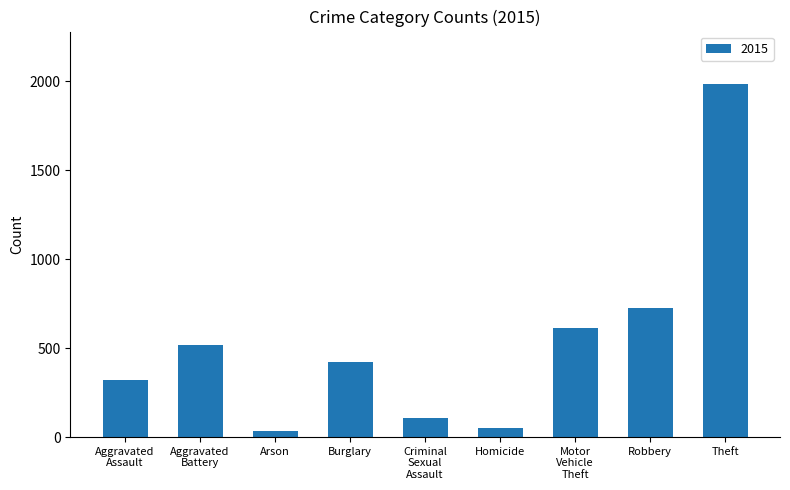

Reading left to right, transcribe all the data shown in this chart.

323	515	35	421	105	50	614	726	1981